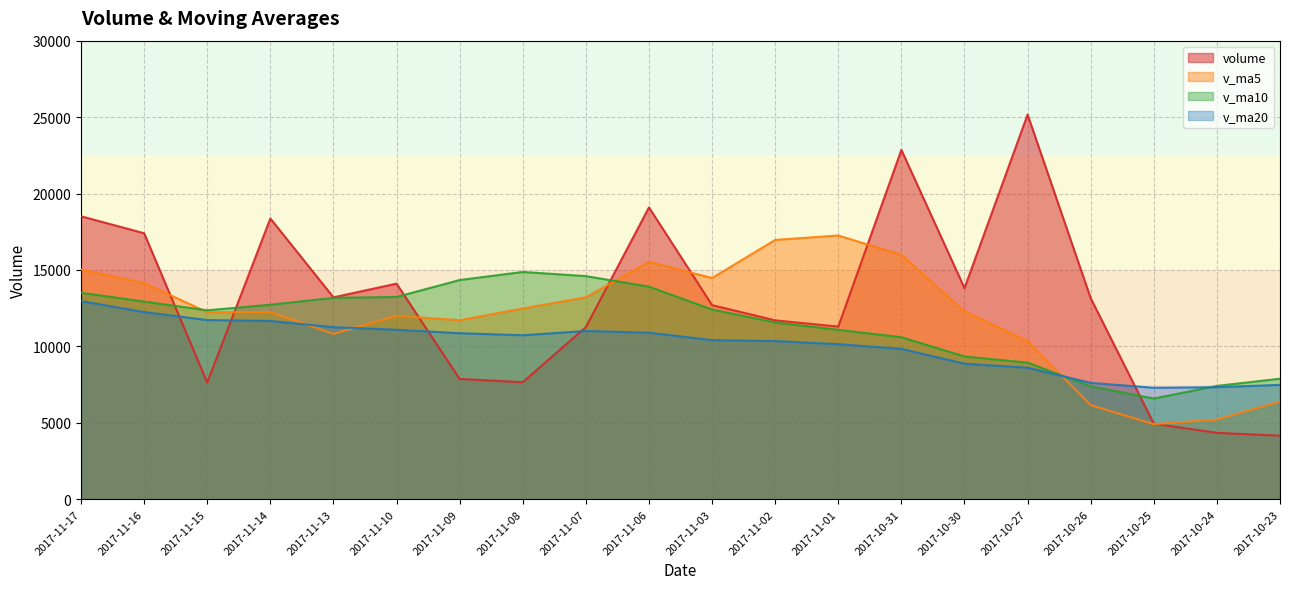

The value of v_ma5 at 2017-11-03 is 14473.0. True or false?

True